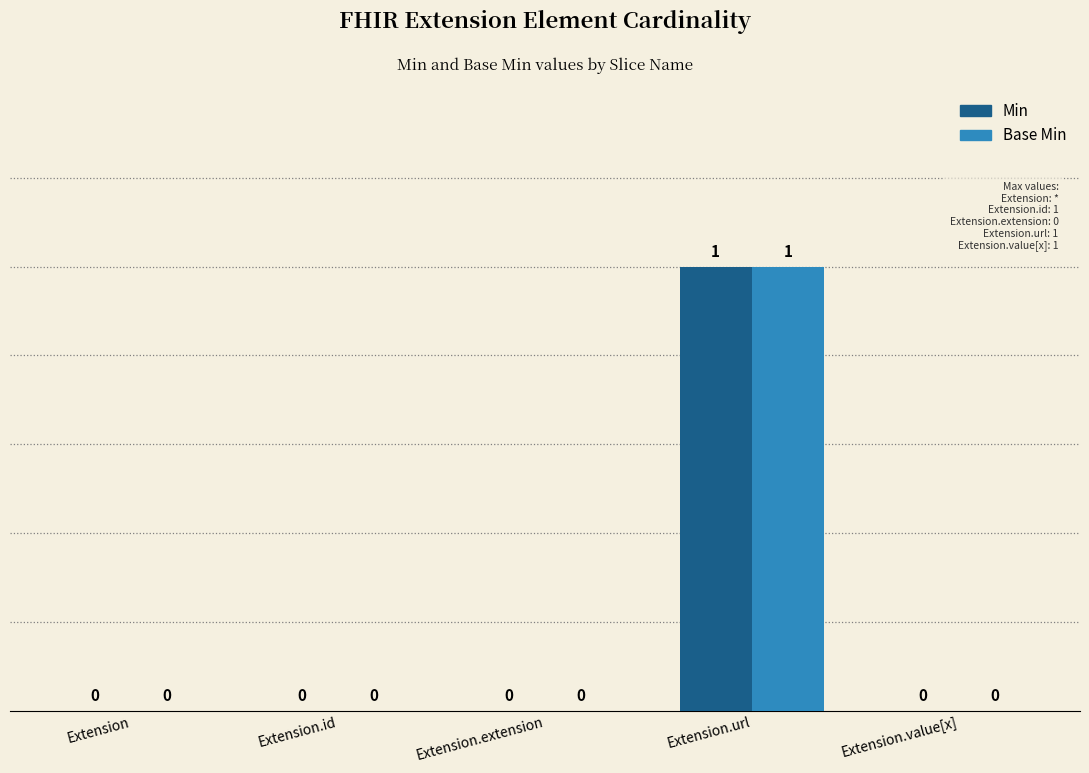

Is the value of Min at Extension.url greater than the value of Base Min at Extension.id?

Yes